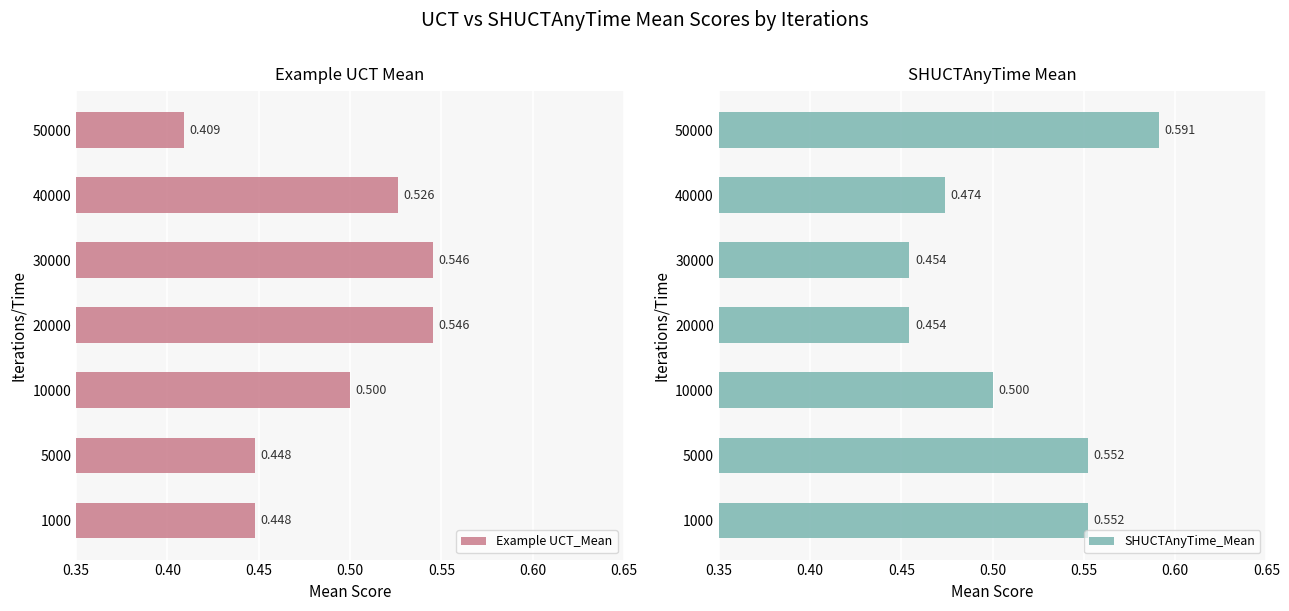

Which series has the largest total across all categories?

SHUCTAnyTime_Mean